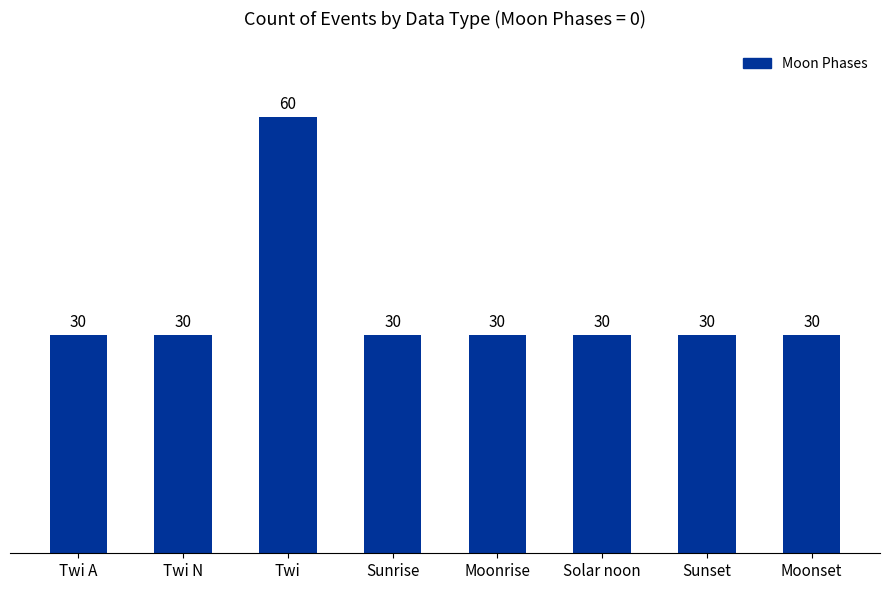

Which category has the highest value across all series?

Twi